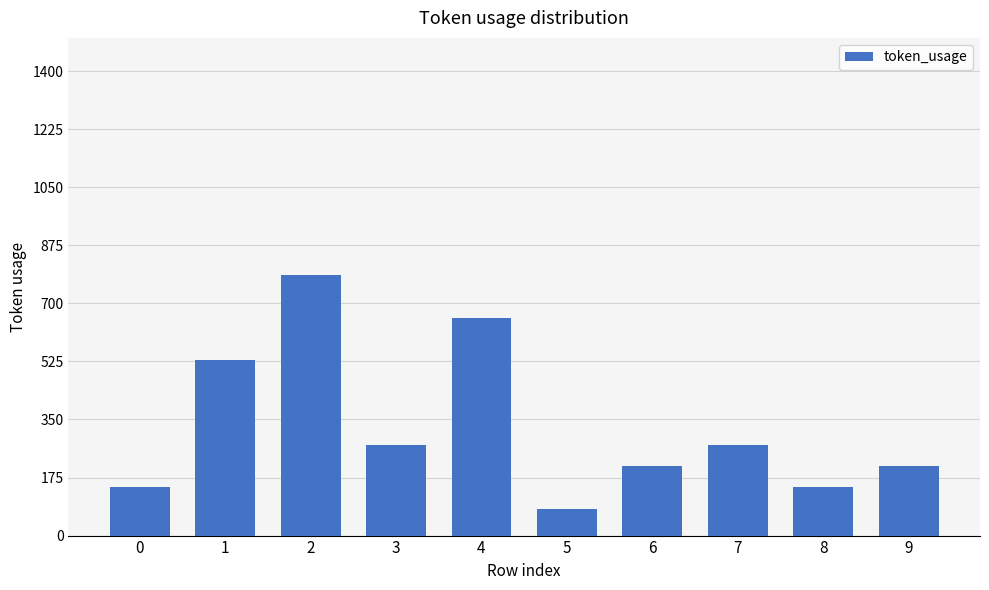

What is the sum of the values at 8 and 7?

418